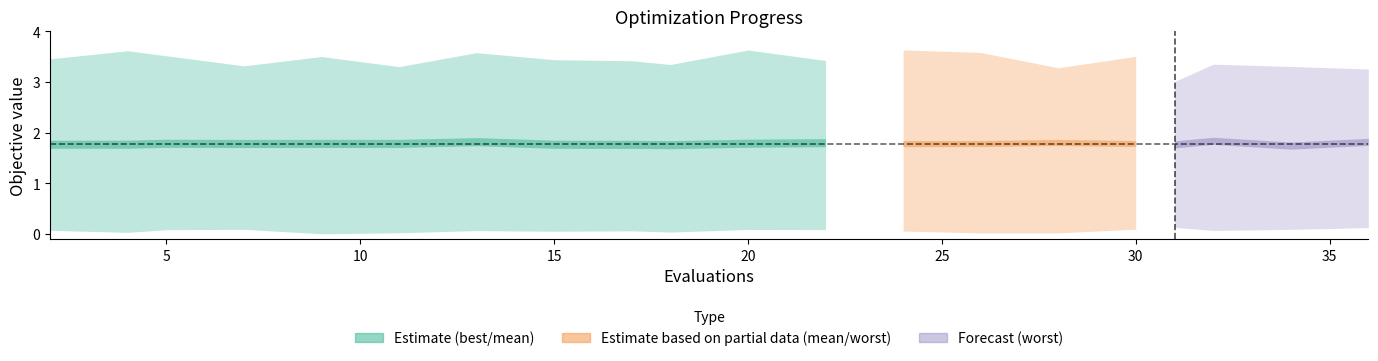

Is the value of worst at 17 greater than the value of best at 13?

Yes